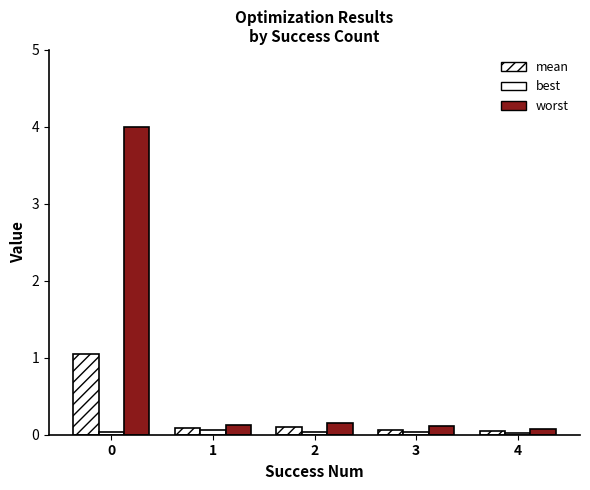

What is the total value across all series at 1?

0.3